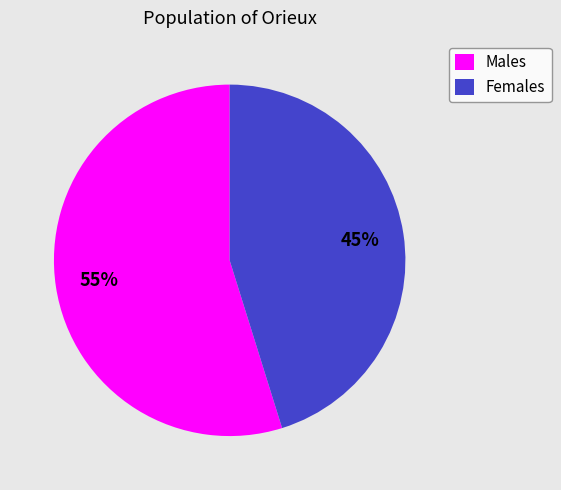

How many slices are in this pie chart?

2